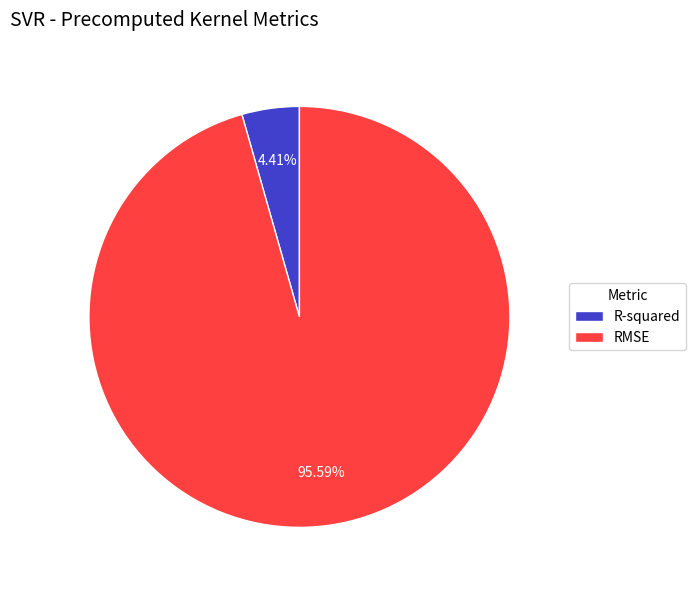

What is the smallest slice in the pie chart?

R-squared